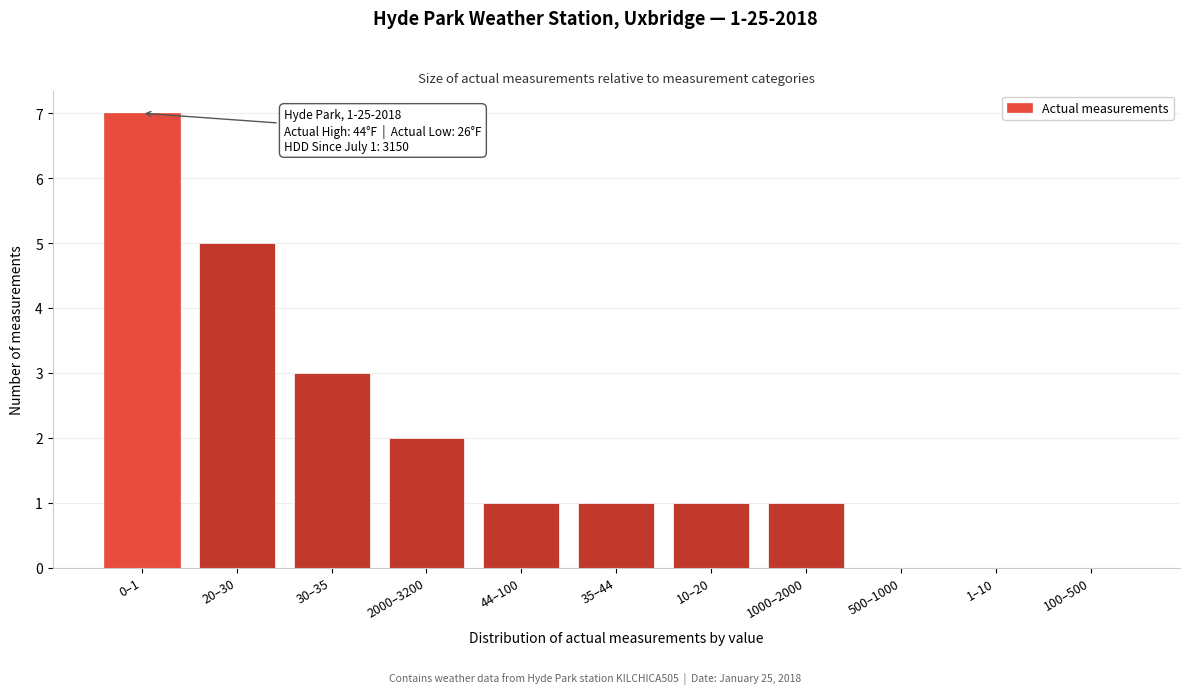

Reading left to right, what are all the values shown in this chart?

0–1=7	20–30=5	30–35=3	2000–3200=2	44–100=1	35–44=1	10–20=1	1000–2000=1	500–1000=0	1–10=0	100–500=0